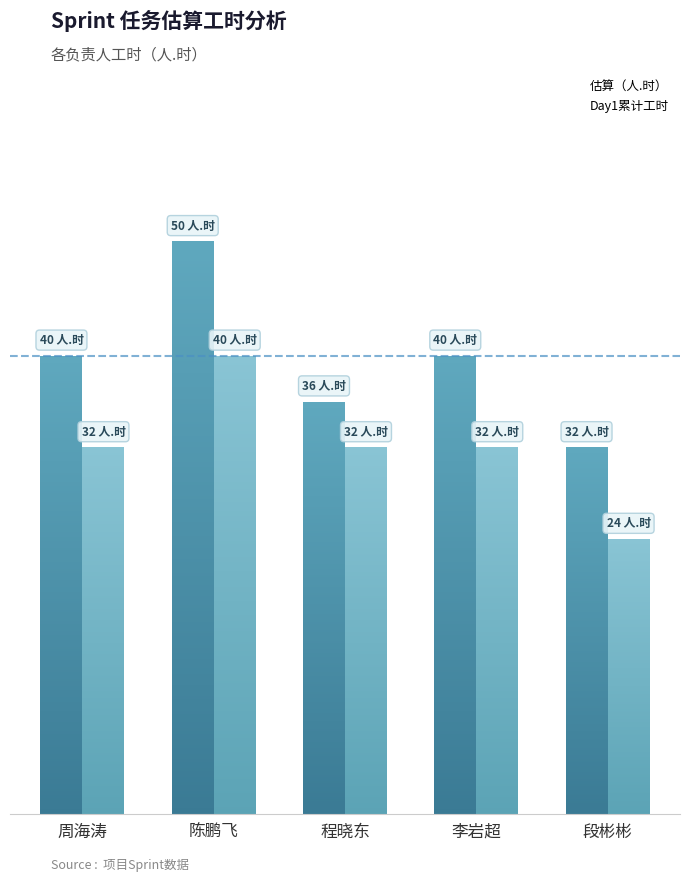

Are the bars grouped side by side (vs. stacked)?

Yes